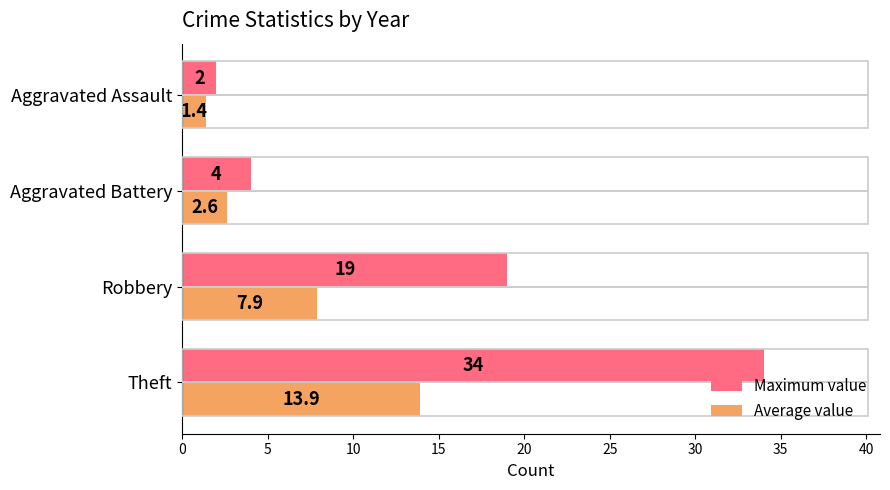

How many values in the Average value series exceed 7?

2